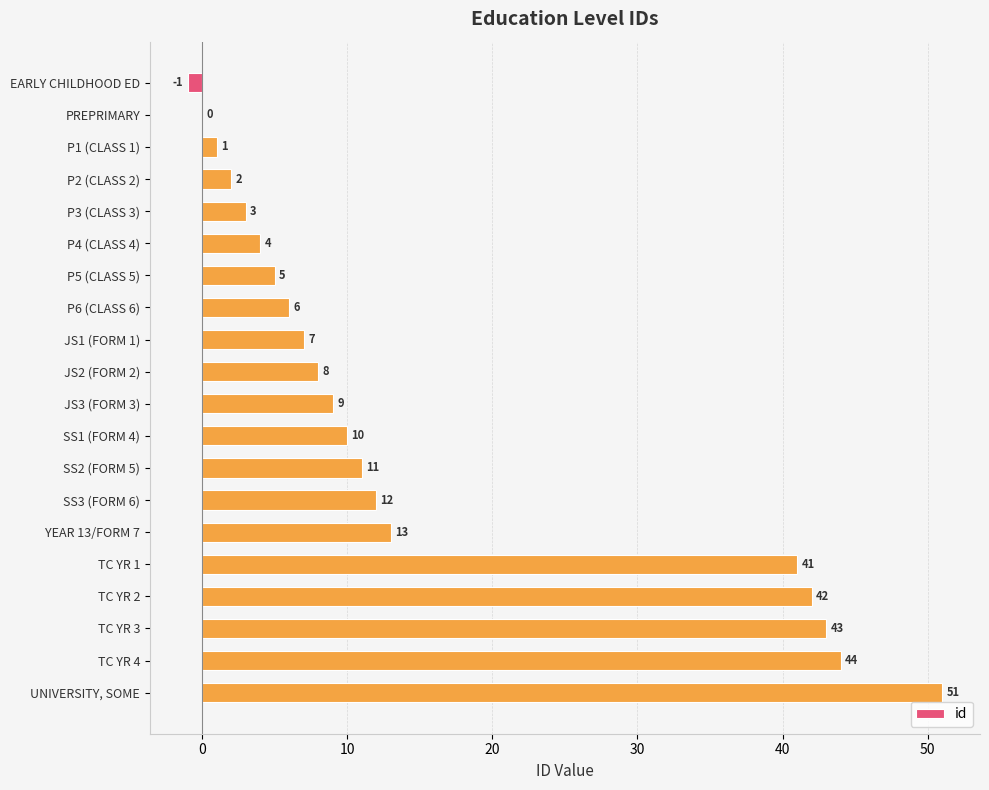

How many categories are shown in the chart?

20